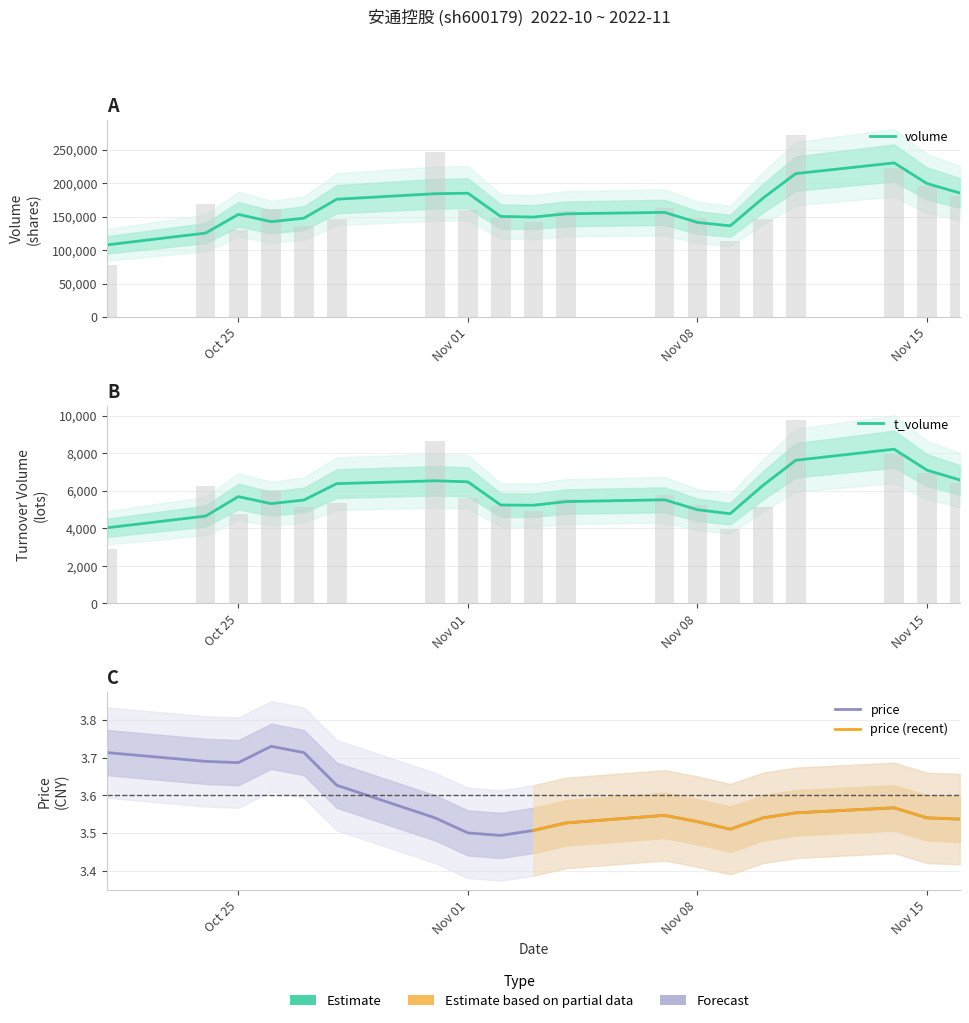

How many bars are there in total?

38